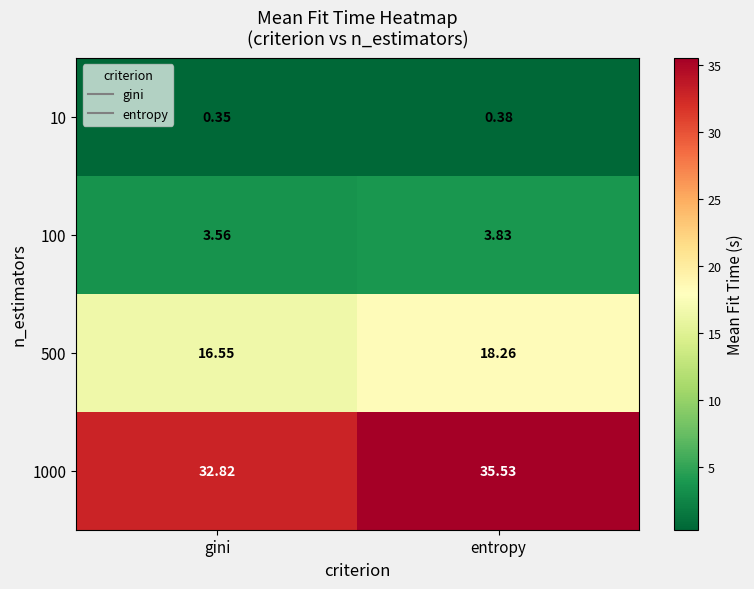

What is the total value across all series at entropy?

58.0